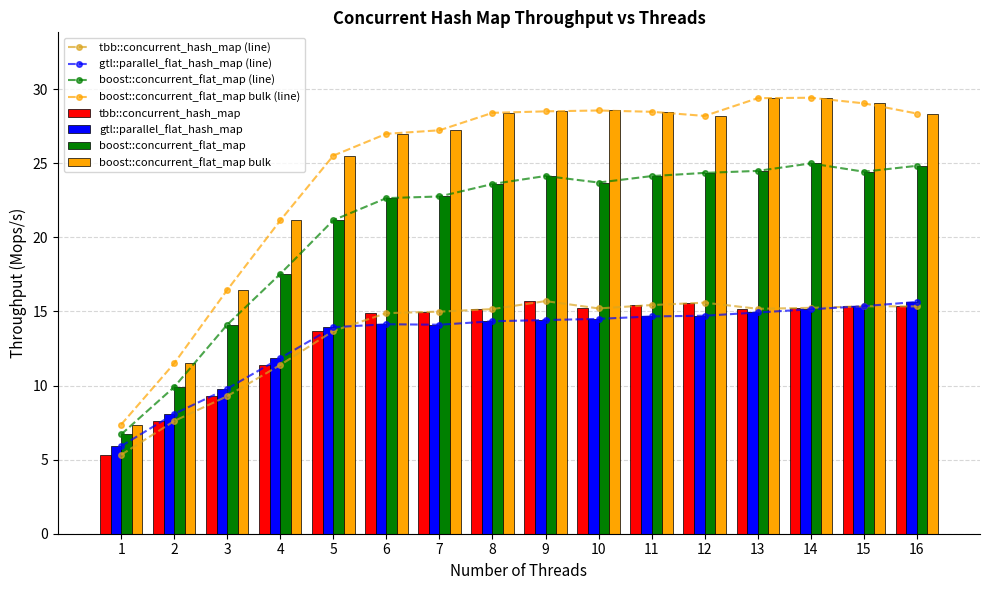

What is the value of the gtl::parallel_flat_hash_map bar at the 11th from the left?

14.7